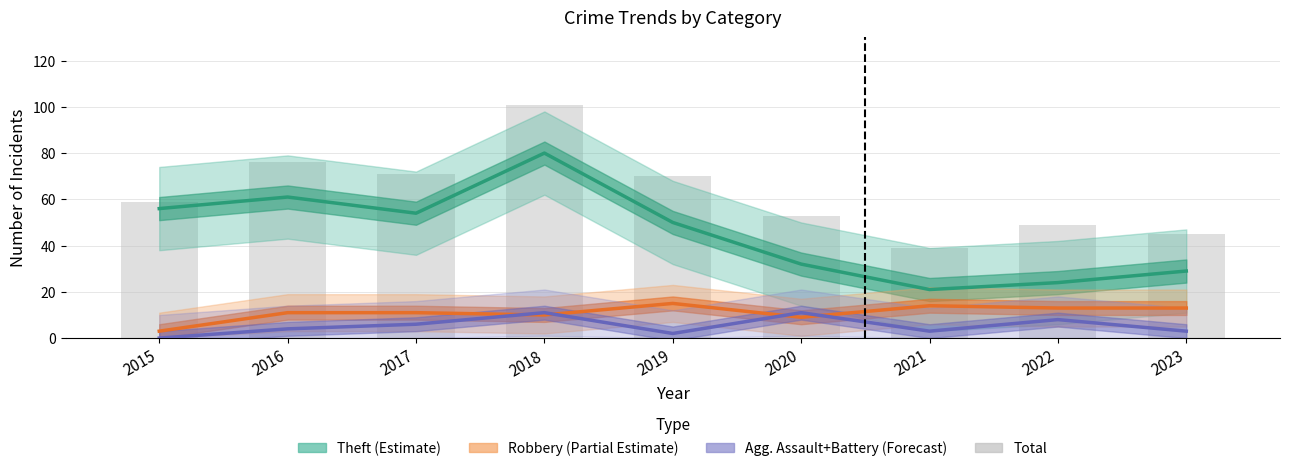

Reading left to right, extract all data points from this chart.

Theft (Estimate): 2015=56	2016=61	2017=54	2018=80	2019=50	2020=32	2021=21	2022=24	2023=29
Robbery (Partial Estimate): 2015=3	2016=11	2017=11	2018=10	2019=15	2020=9	2021=14	2022=13	2023=13
Agg. Assault+Battery (Forecast): 2015=0	2016=4	2017=6	2018=11	2019=2	2020=11	2021=3	2022=8	2023=3
Total: 2015=59	2016=76	2017=71	2018=101	2019=70	2020=53	2021=39	2022=49	2023=45